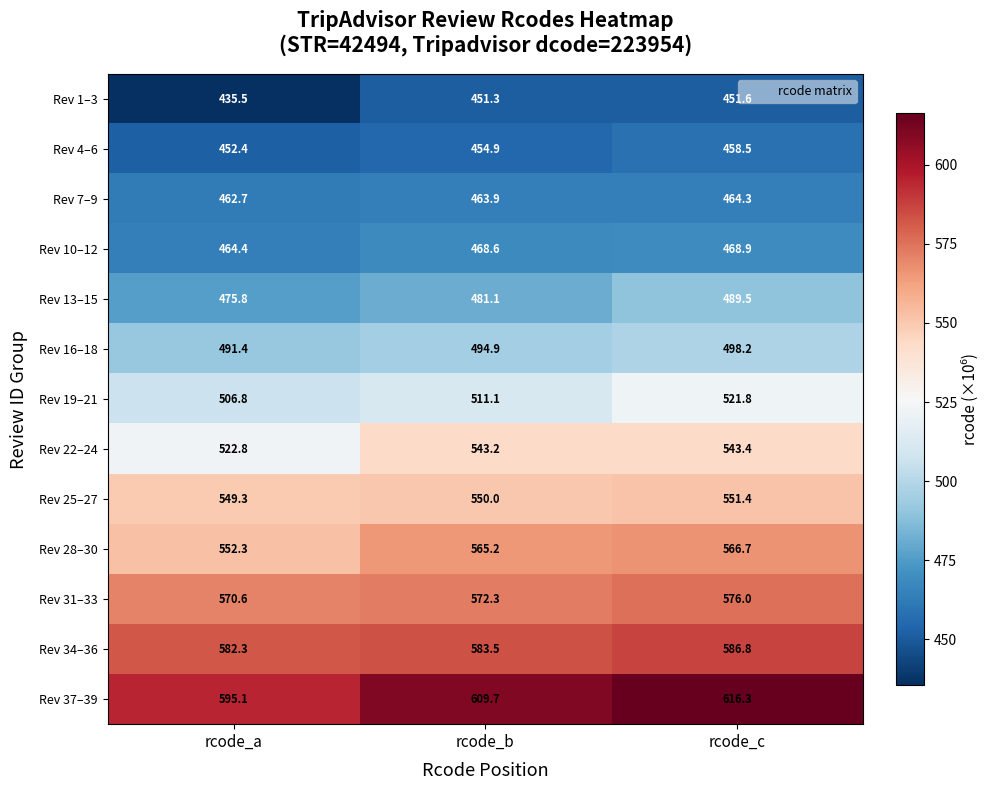

Which series has the widest spread of values?

Rev 37–39